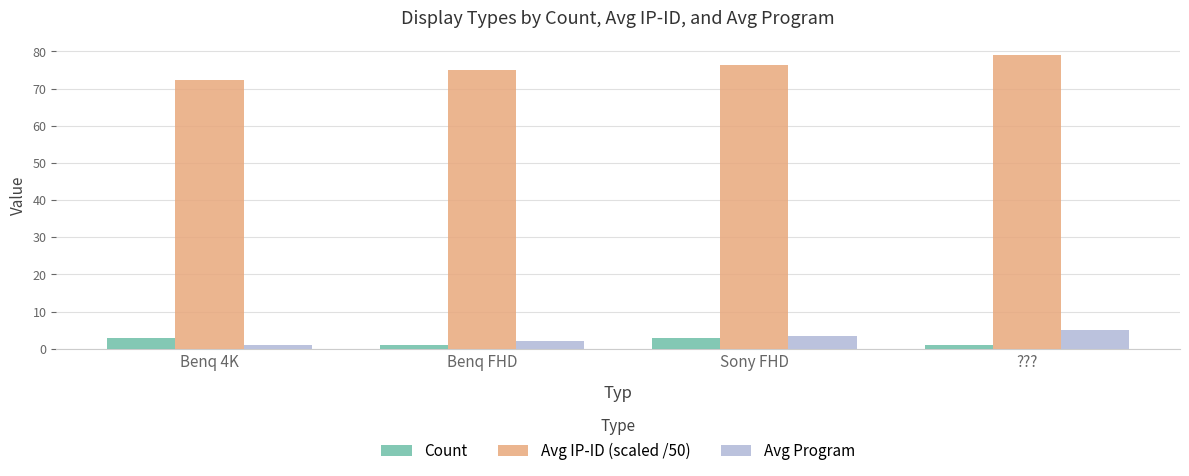

Rank the series by their maximum value, from highest to lowest.

Avg IP-ID (scaled /50), Avg Program, Count